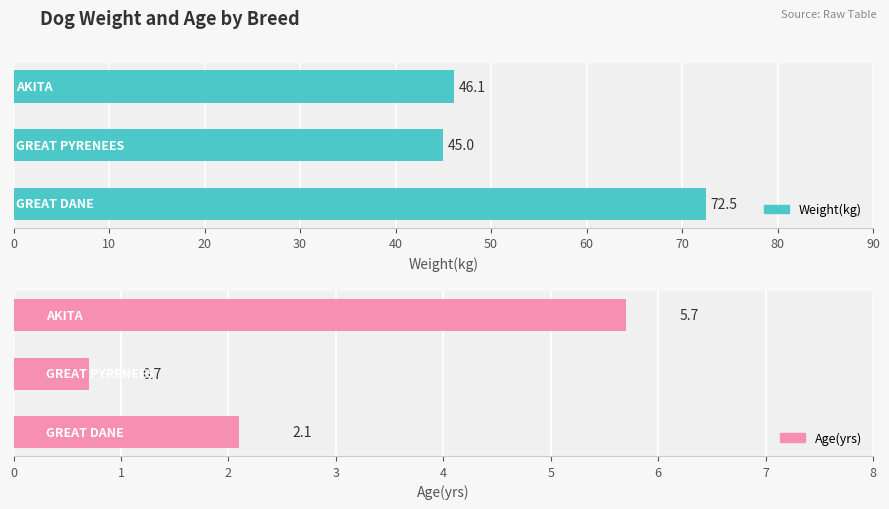

Which series has the largest range (max minus min)?

Weight(kg)